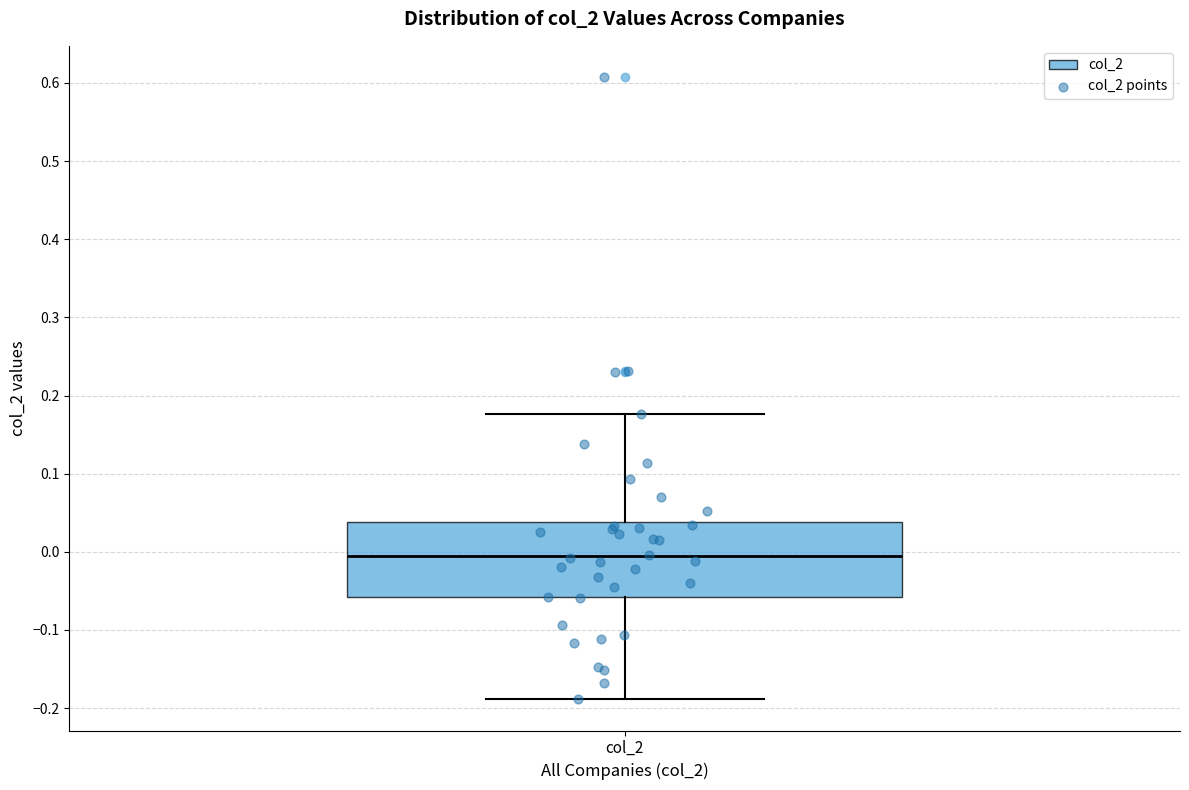

Read this box plot against the y-axis: the position of the median line, the range covered by the box, and the ends of both whiskers. The values are not printed on the chart, so give them approximately, as read against the axis.

median -0.01, box -0.06 to 0.04, whiskers -0.19 to 0.18